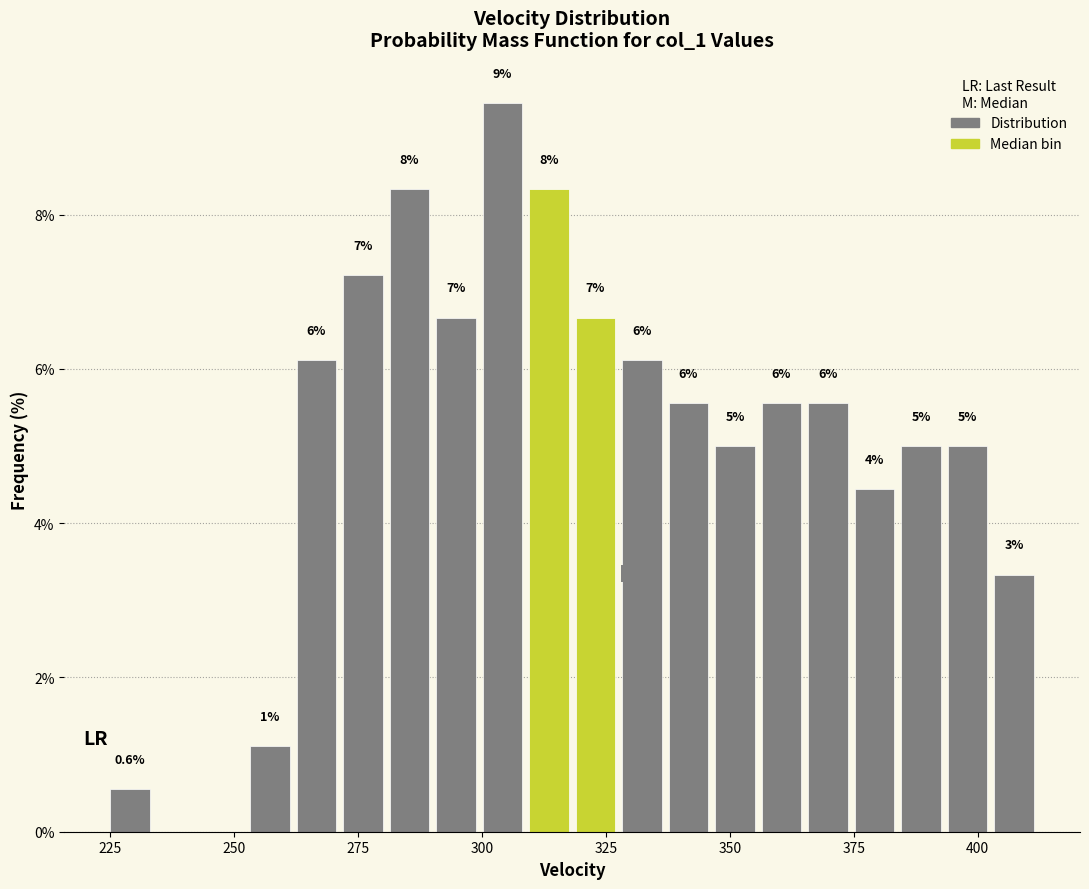

Around what value on the x-axis is the tallest bar? Give the approximate position of its centre, as read against the axis.

305